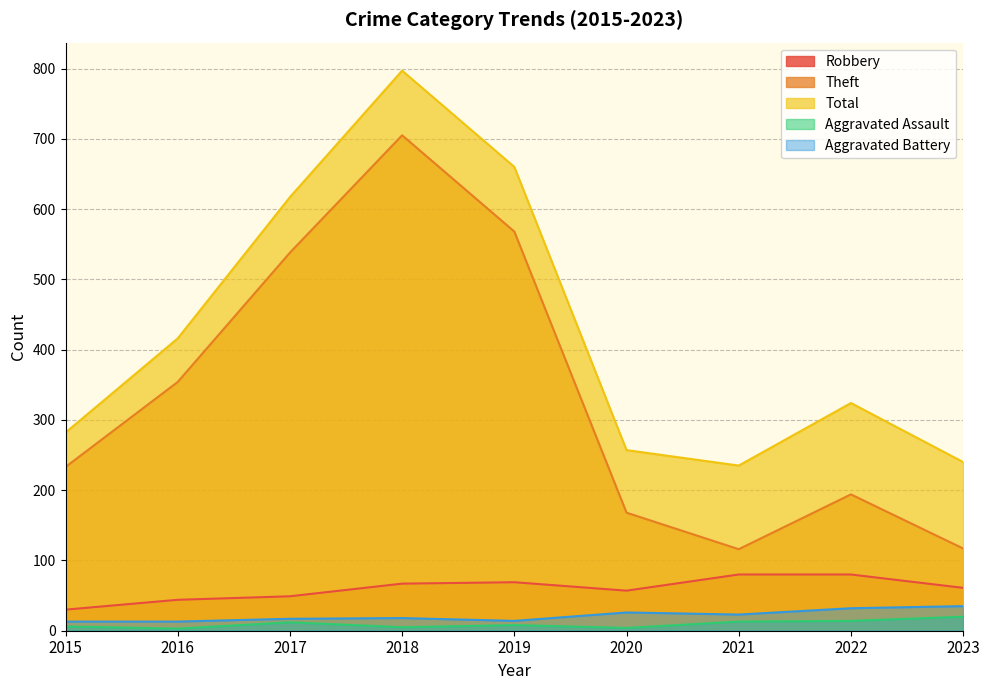

Which has a higher value, 2021 or 2018?

2021